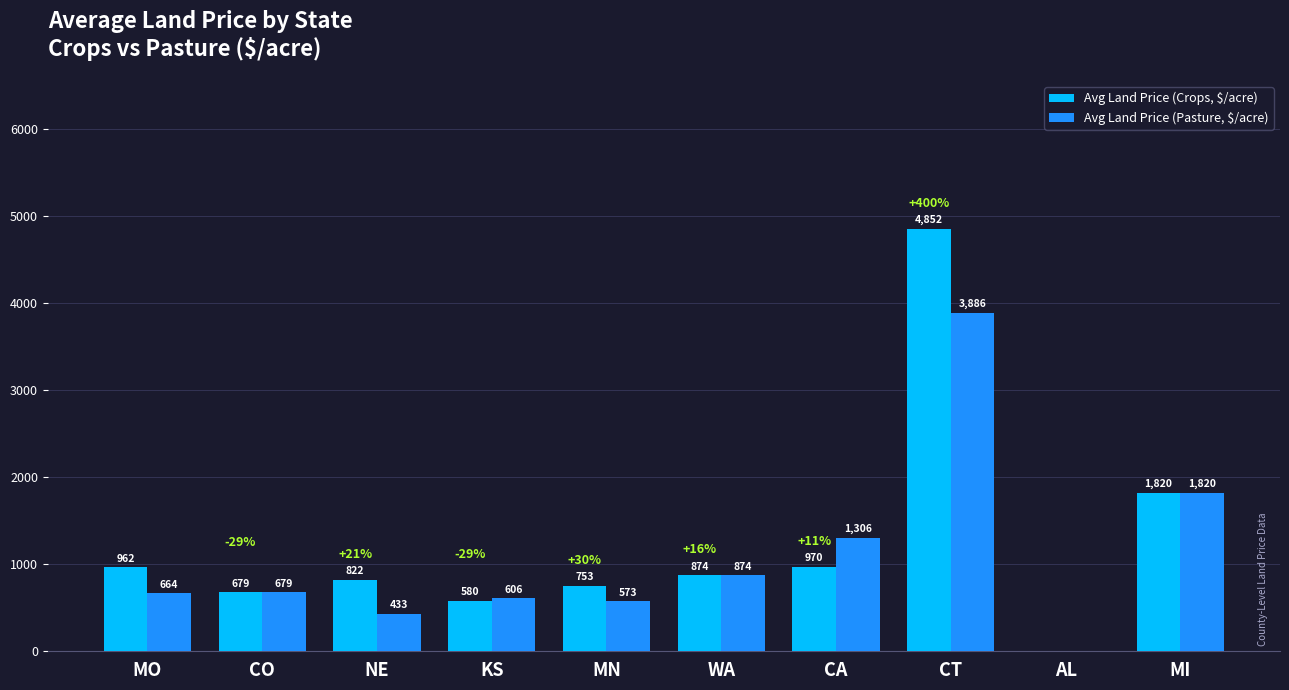

At which label does Avg Land Price (Crops, $/acre) first exceed 874?

MO